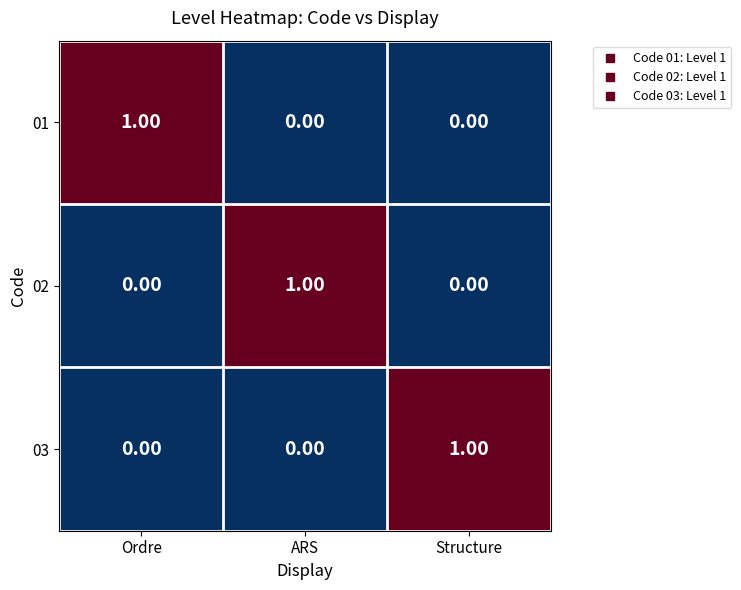

At how many categories does at least one series exceed 0?

3